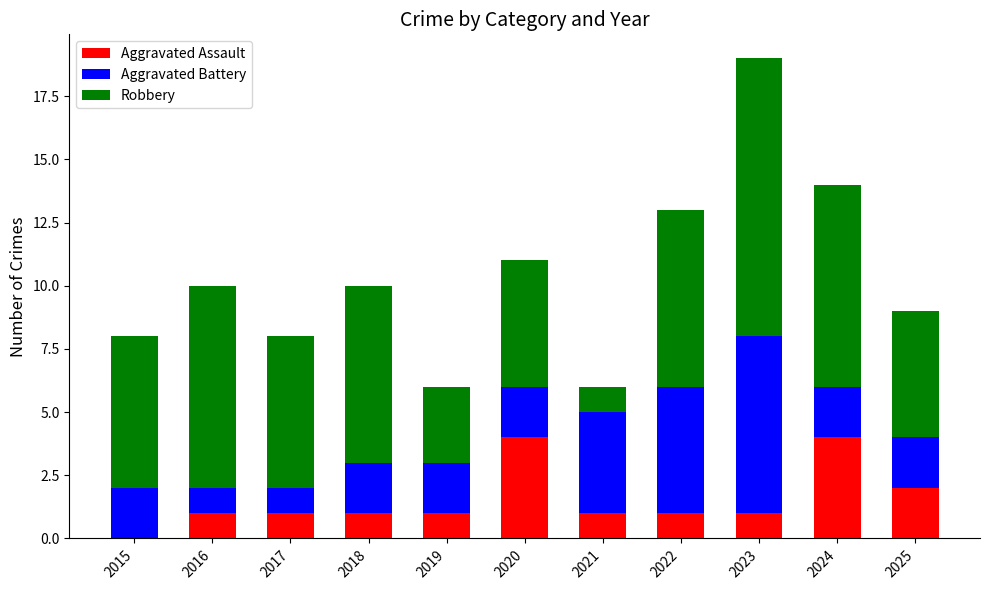

Is it true that Aggravated Assault equals 2 at 2025?

True